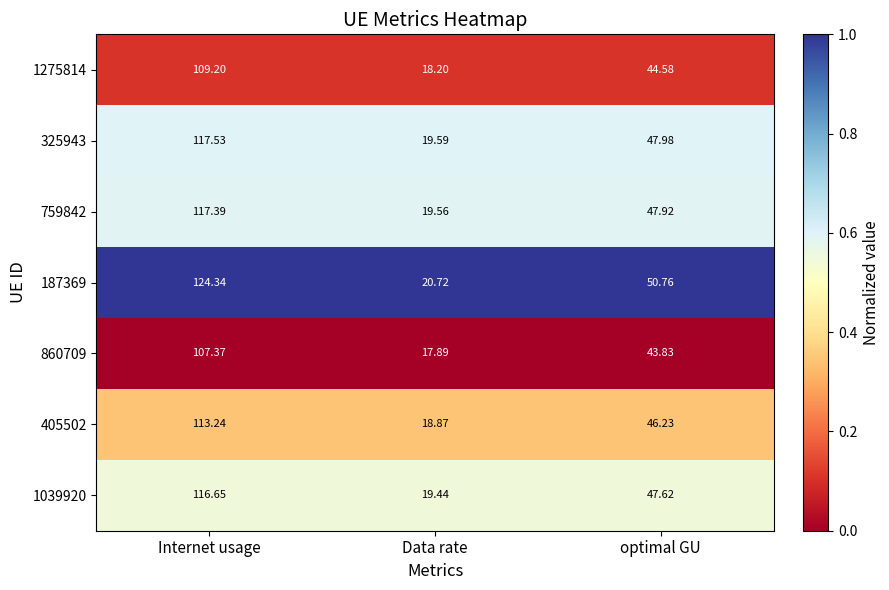

Which series has the widest spread of values?

187369